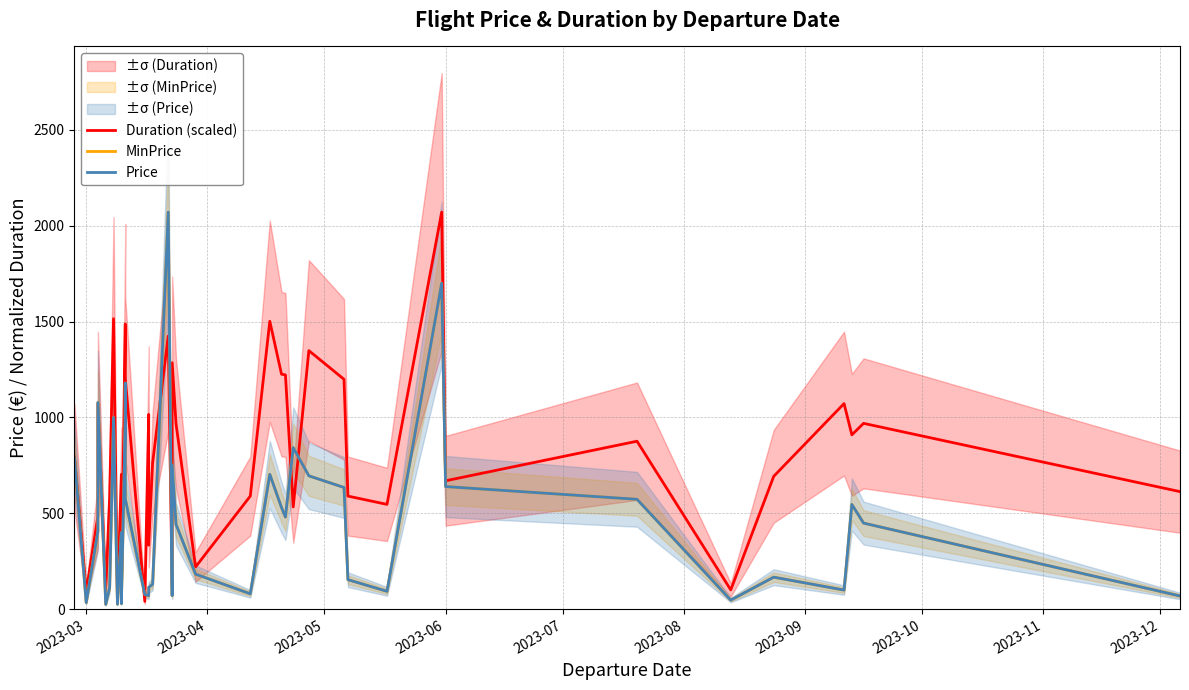

Which series has the largest total across all categories?

Duration (scaled)